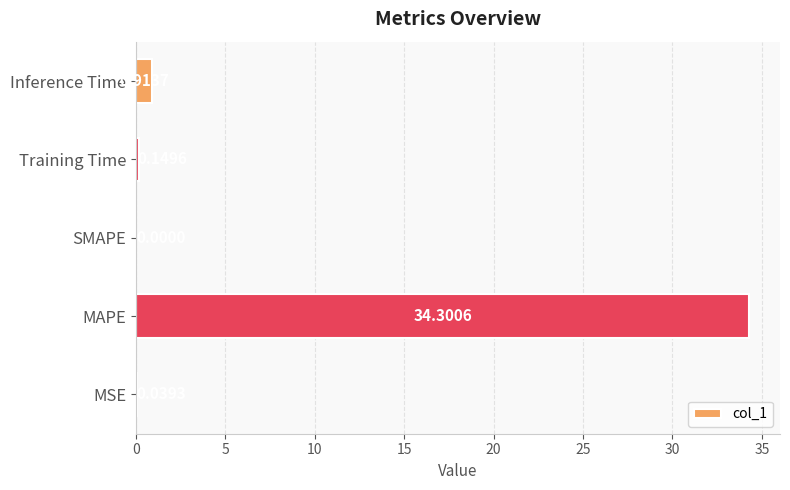

Where is the data nearest to the value 17?

Inference Time